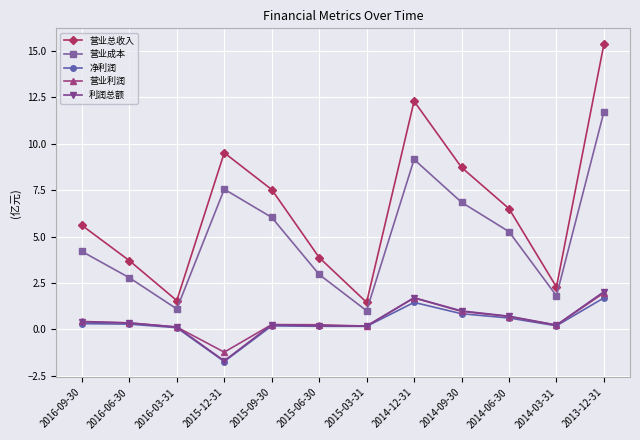

Where is 营业成本 nearest to the value 6?

2015-09-30